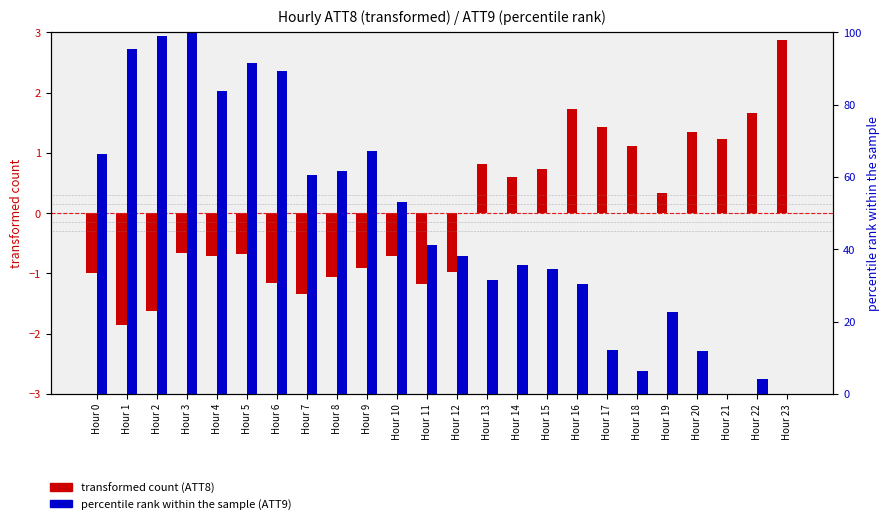

List the series in order of their peak value, highest first.

percentile rank (ATT9), transformed count (ATT8)